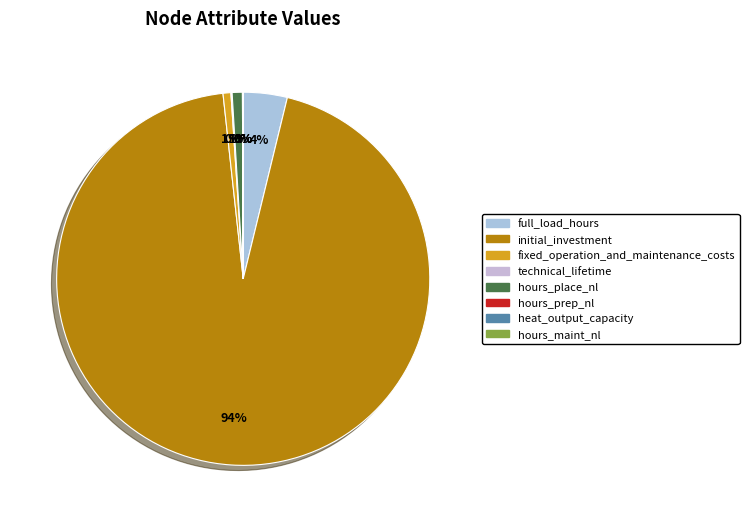

Which slice is the smallest?

heat_output_capacity